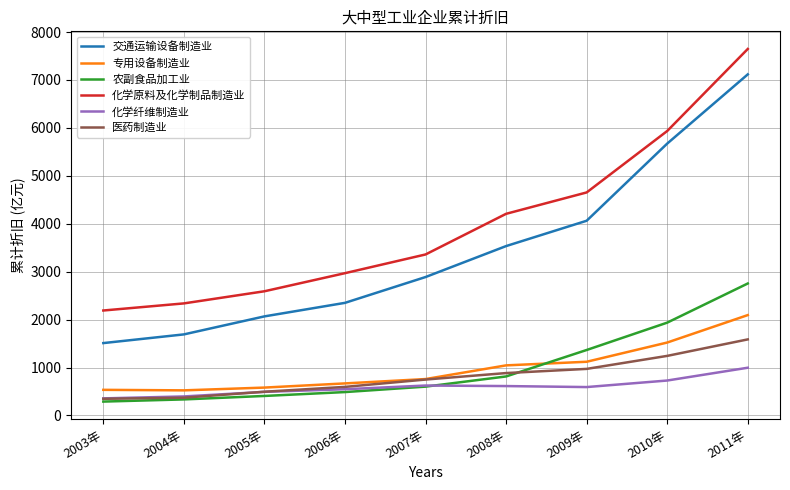

What is the maximum value for 农副食品加工业?

2753.5